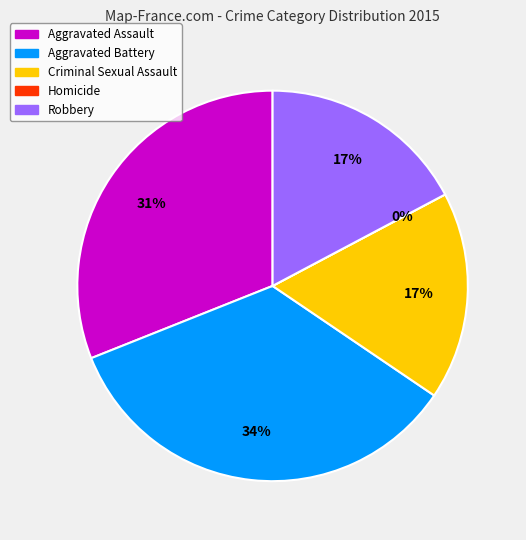

The Aggravated Battery slice represents 42% of the pie. True or false?

False